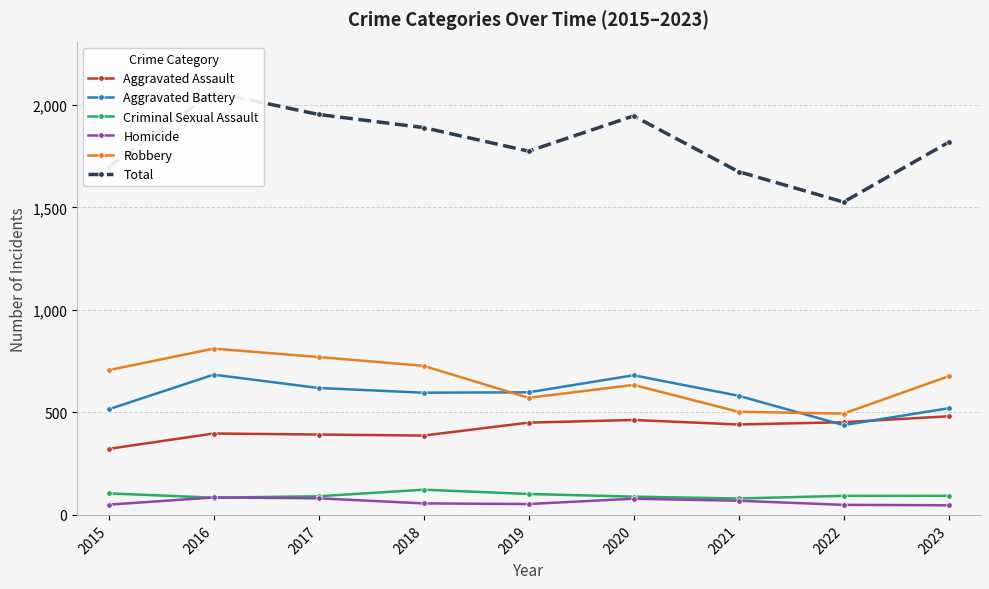

Rank the categories by Total value from highest to lowest.

2016, 2017, 2020, 2018, 2023, 2019, 2015, 2021, 2022